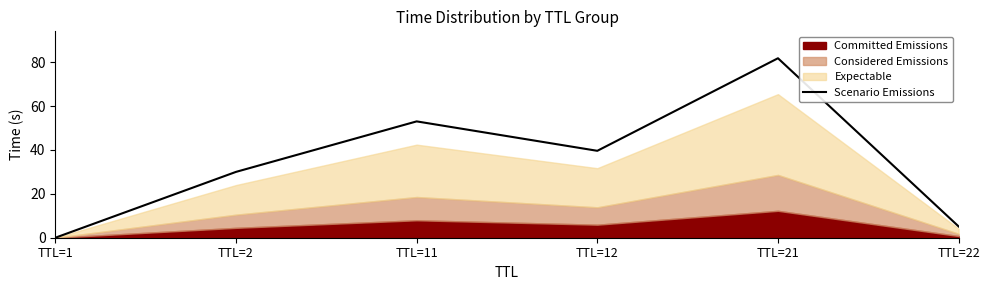

How many categories are shown in the chart?

6